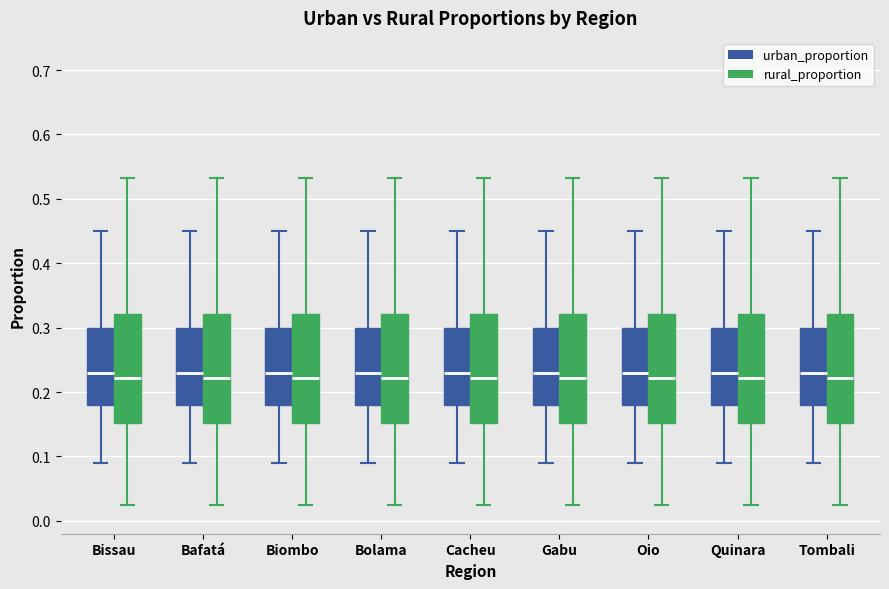

Where is the upper edge of the box for Quinara (urban_proportion) on the y-axis? The values are not printed on the chart, so give them approximately, as read against the axis.

0.30